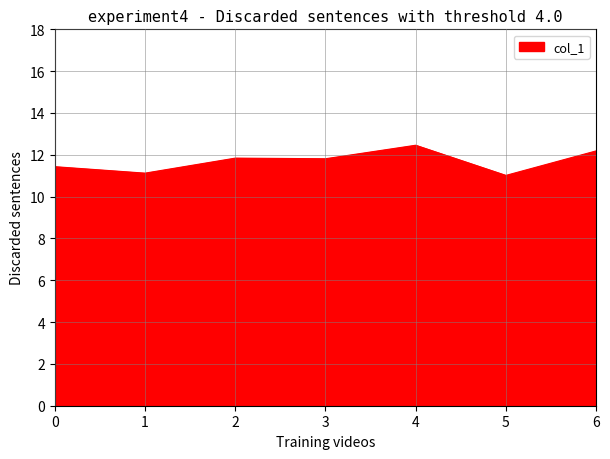

What is the difference between the maximum and minimum values?

1.4